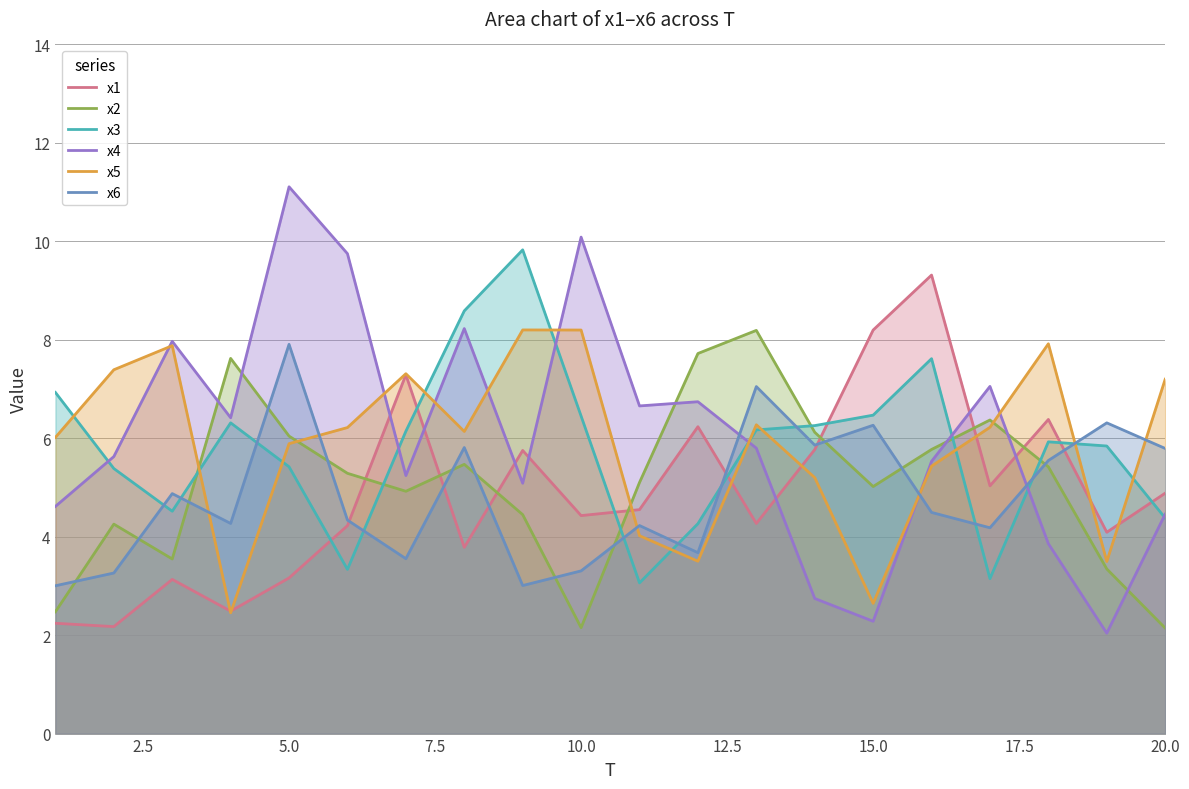

What is the value of the x2 point at the 18th from the left?

5.4